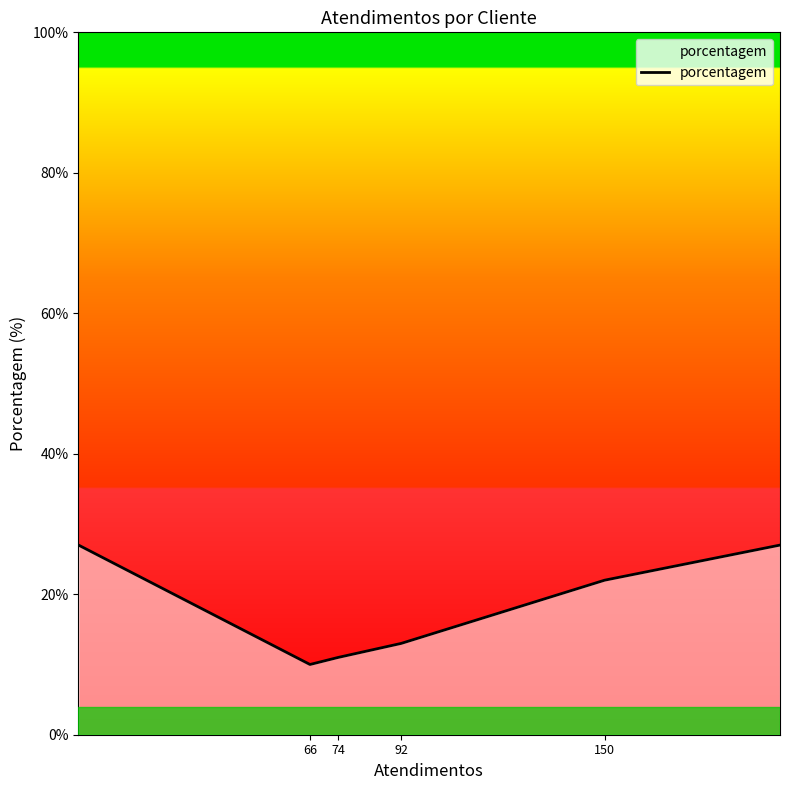

True or false: there are more than 1 points higher than both neighbors.

False